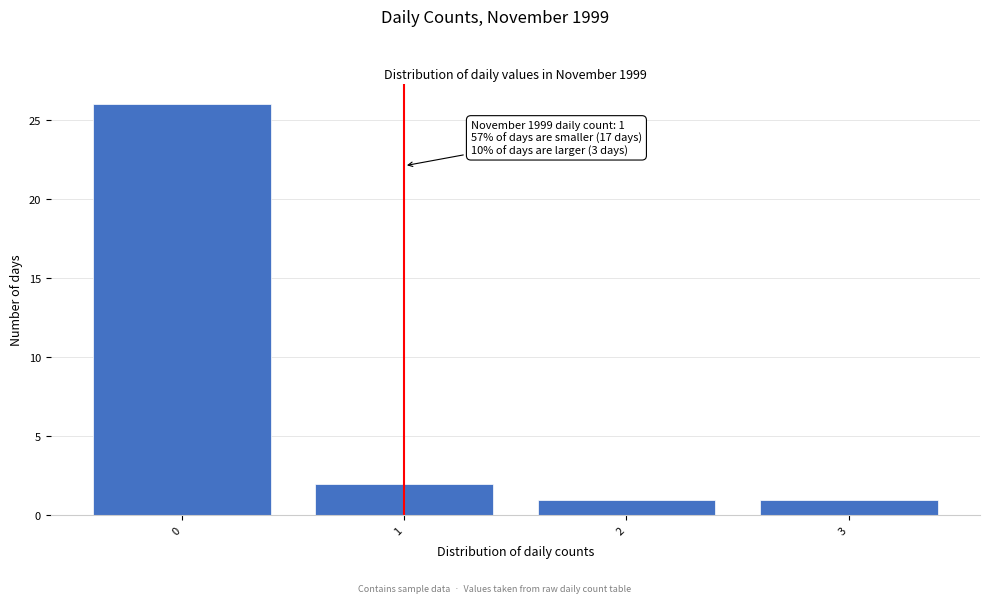

Reading right to left, what are all the values shown in this chart?

1	1	2	26